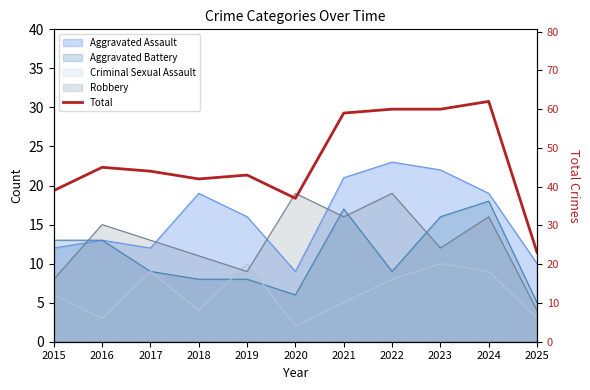

Reading right to left, what are all the values shown in this chart?

23	62	60	60	59	37	43	42	44	45	39